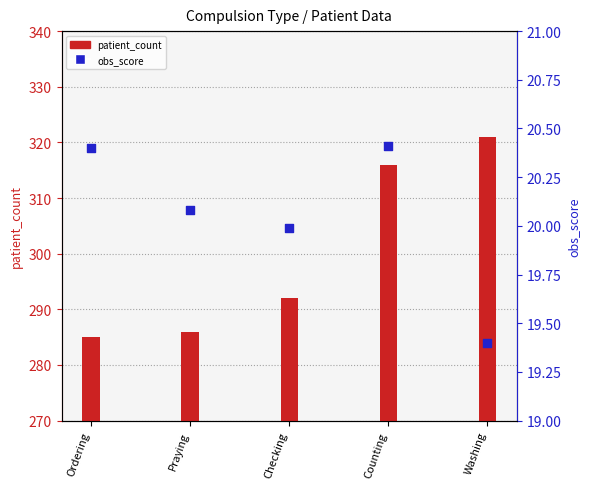

At how many categories does at least one series exceed 177?

5